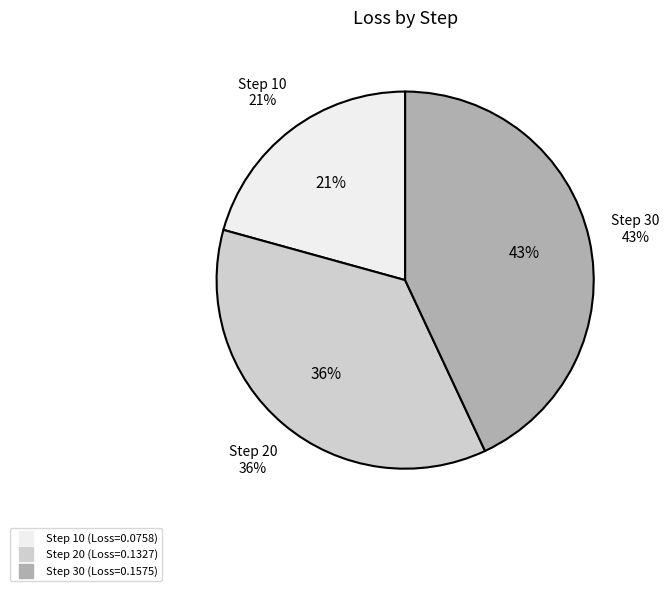

What percentage do 20 and 10 together represent?

57.0%